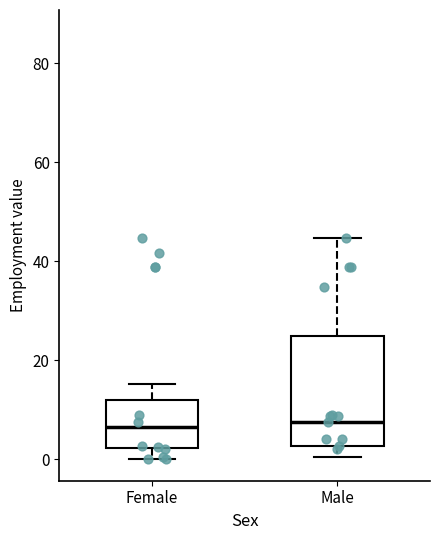

Where is the upper edge of the box for Female on the y-axis? The values are not printed on the chart, so give them approximately, as read against the axis.

12